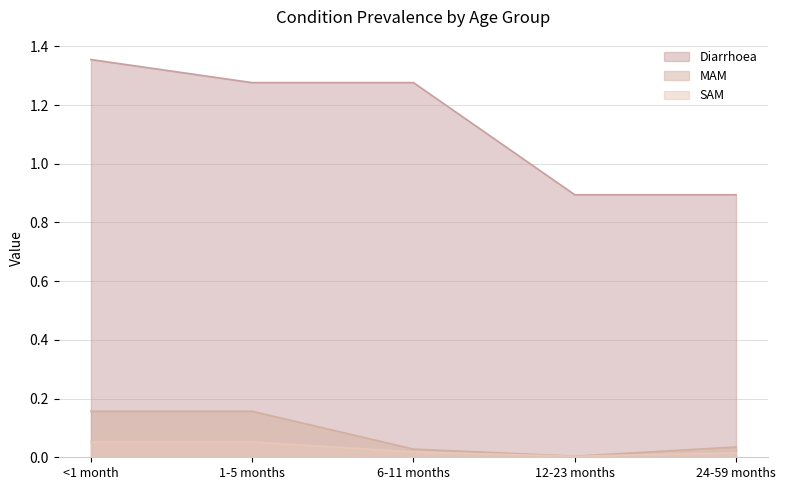

What is the label of the 4th point from the left?

12-23 months